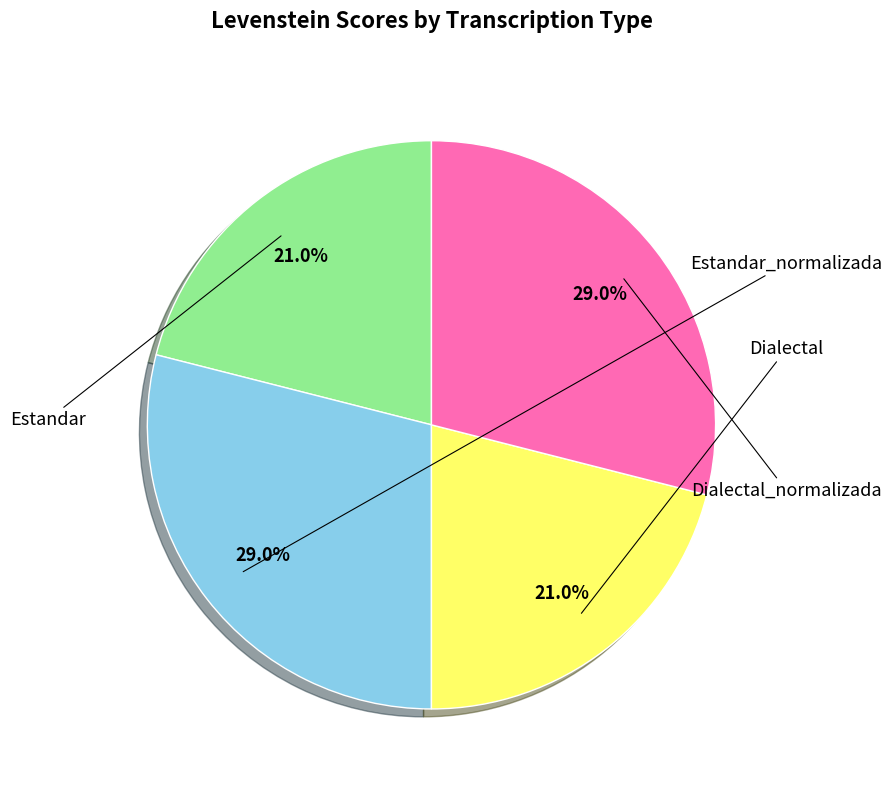

How many segments does this pie chart have?

4